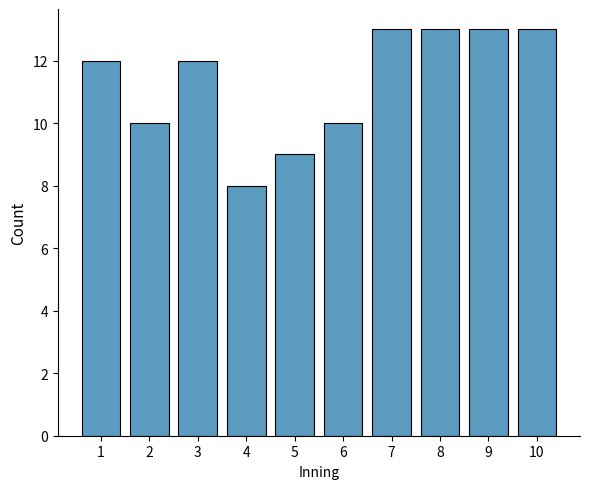

Reading left to right, transcribe all the data shown in this chart.

12	10	12	8	9	10	13	13	13	13